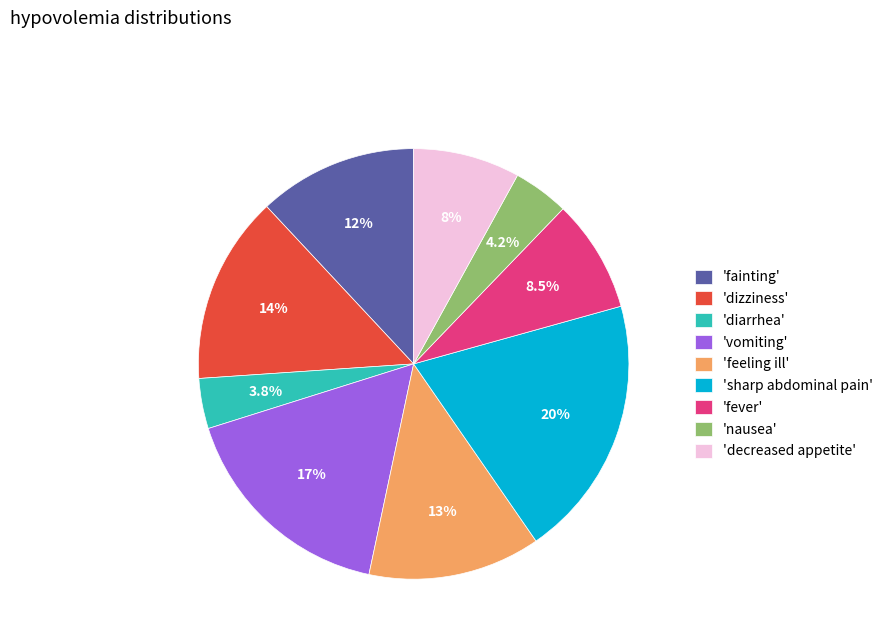

How much of the chart is everything except 'dizziness'?

85.9%